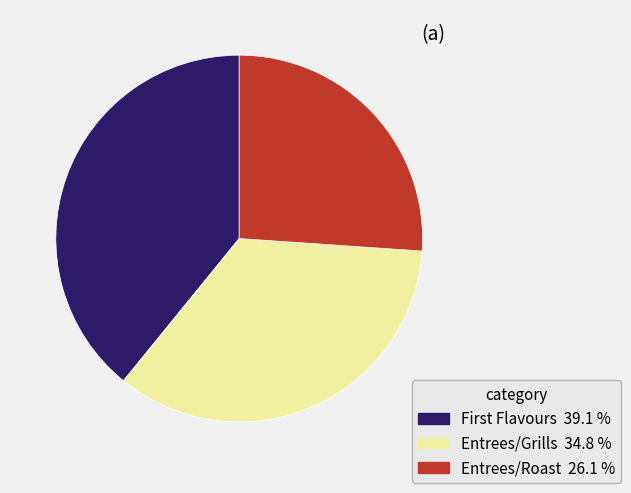

How many segments does this pie chart have?

3